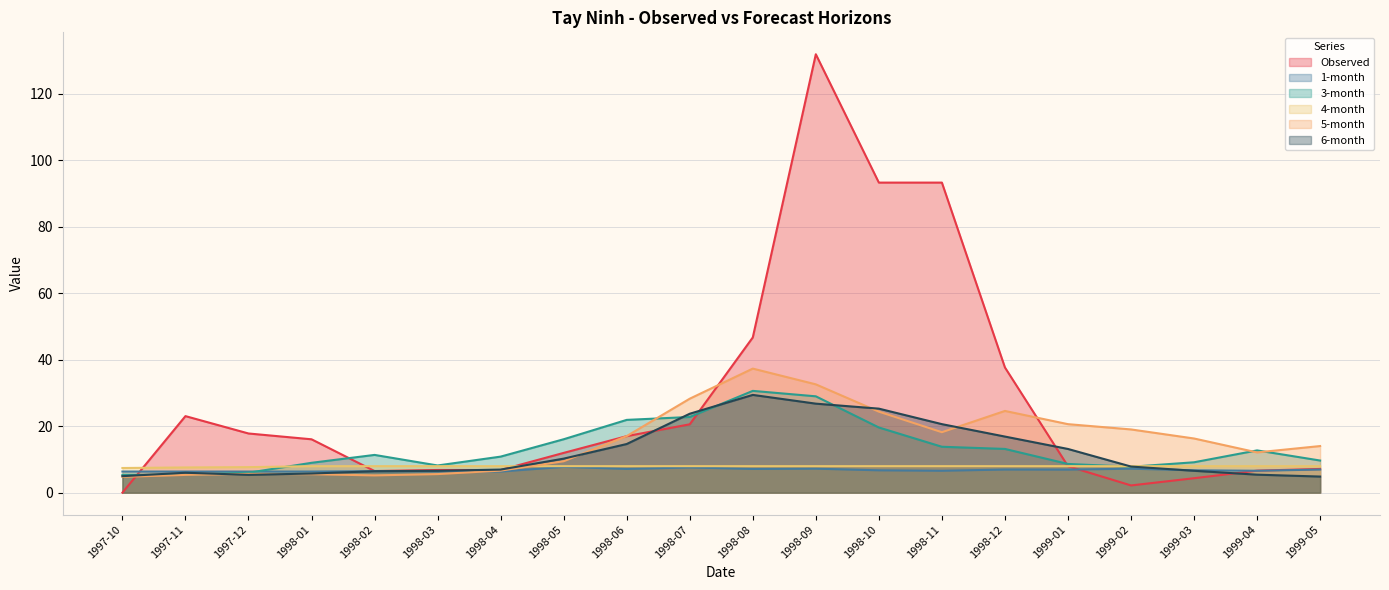

Count the number of data series in this chart.

6